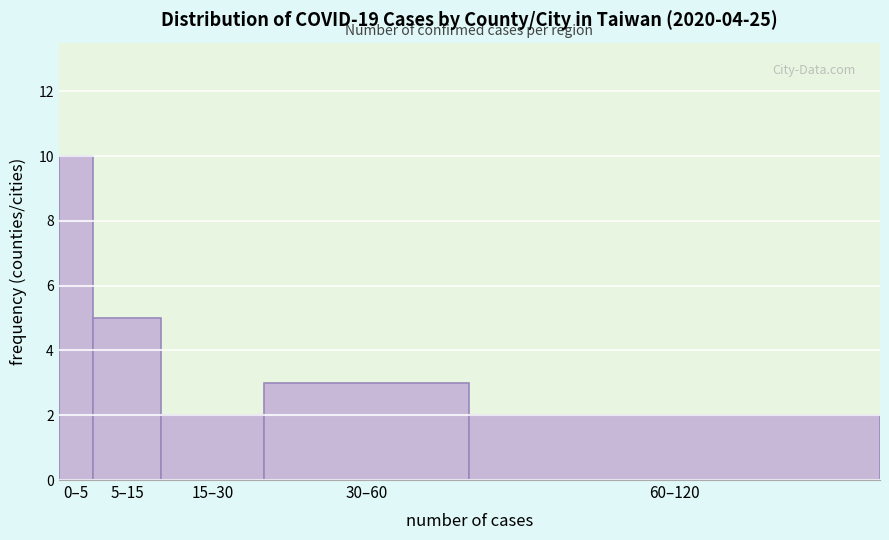

Reading left to right, what are all the values shown in this chart?

0–5=10	5–15=5	15–30=2	30–60=3	60–120=2